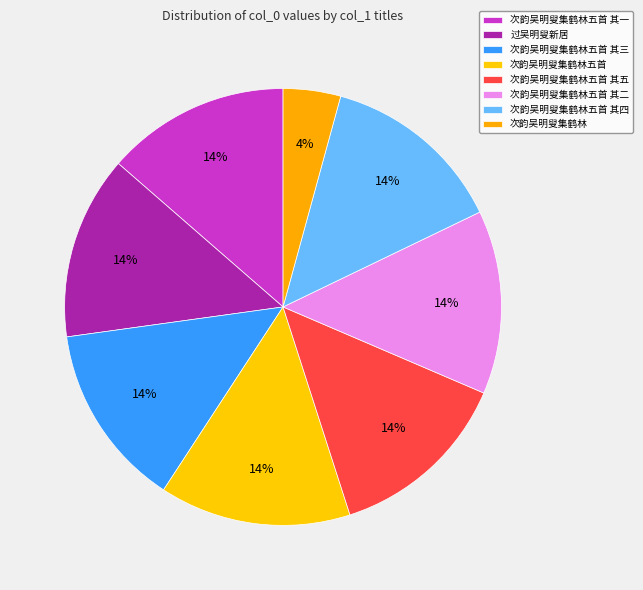

Count the number of slices in the pie.

8